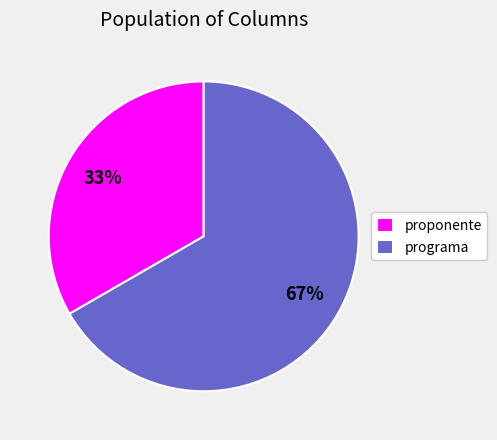

To the nearest percent, what is the combined percentage of proponente and programa?

100%